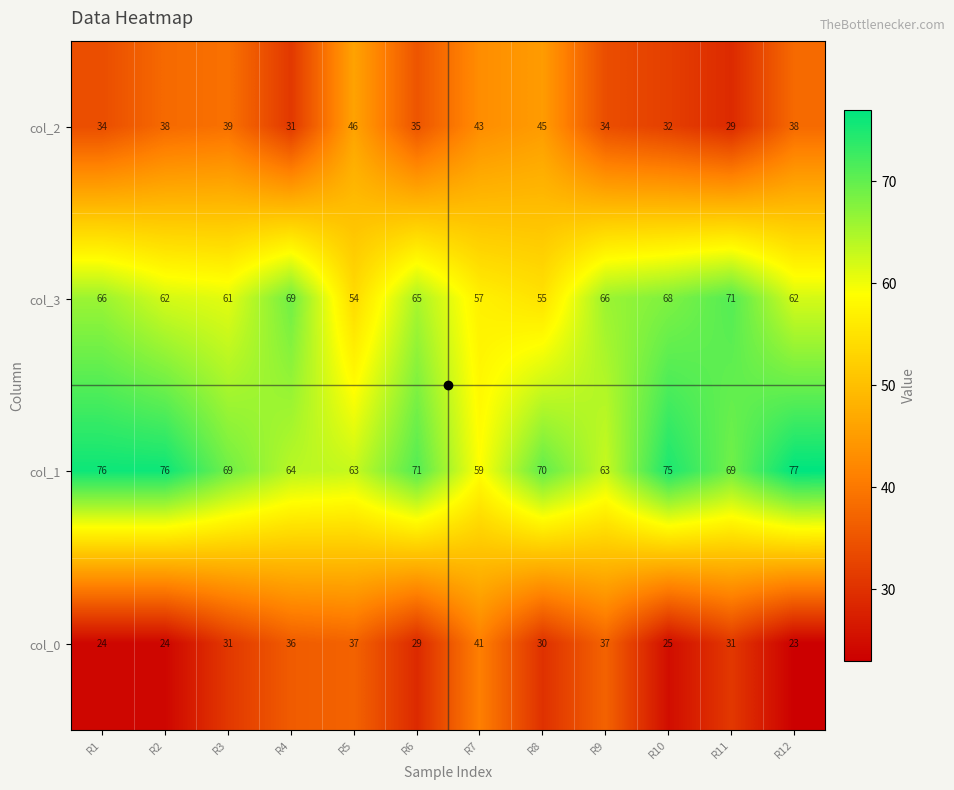

Rank the series by their maximum value, from lowest to highest.

col_0, col_2, col_3, col_1